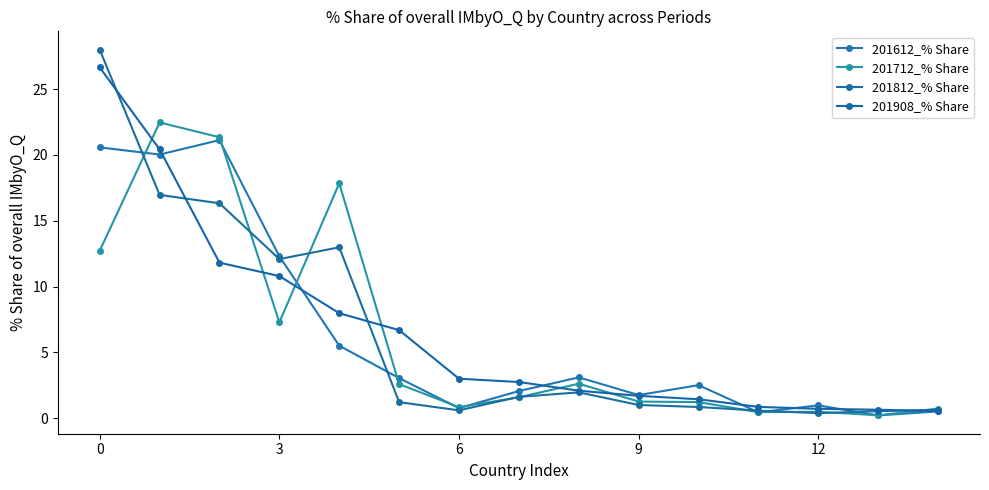

In 201612_% Share, how many points are lower than both neighbors (excluding endpoints)?

5